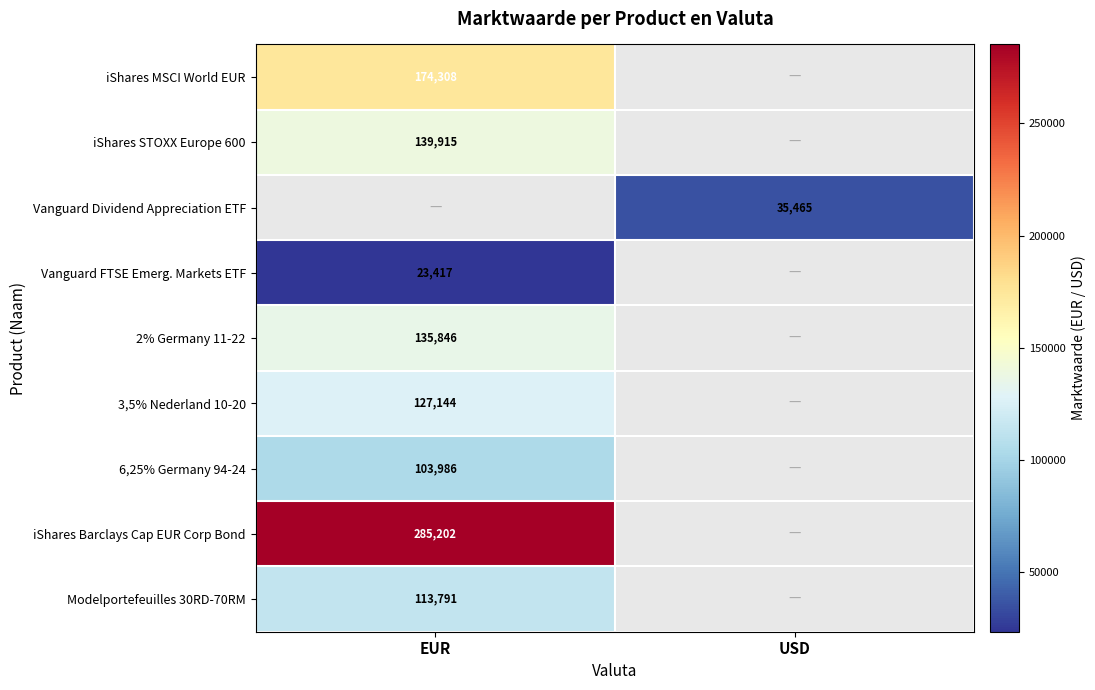

The value of 6,25% Germany 94-24 at EUR is 50021. True or false?

False